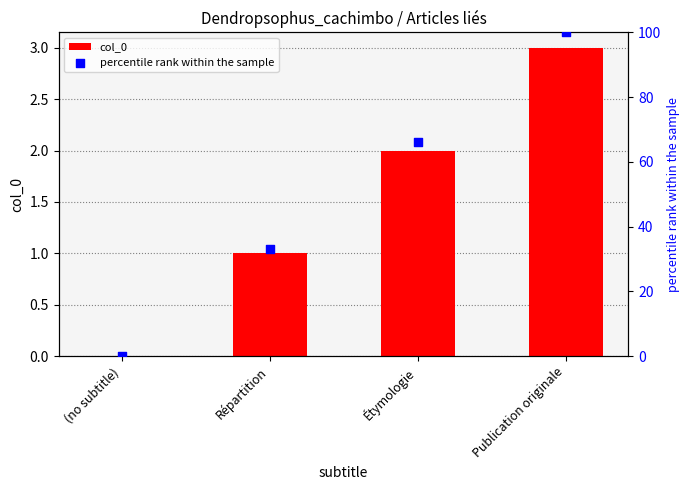

Which series contains the highest Y value?

percentile rank within the sample